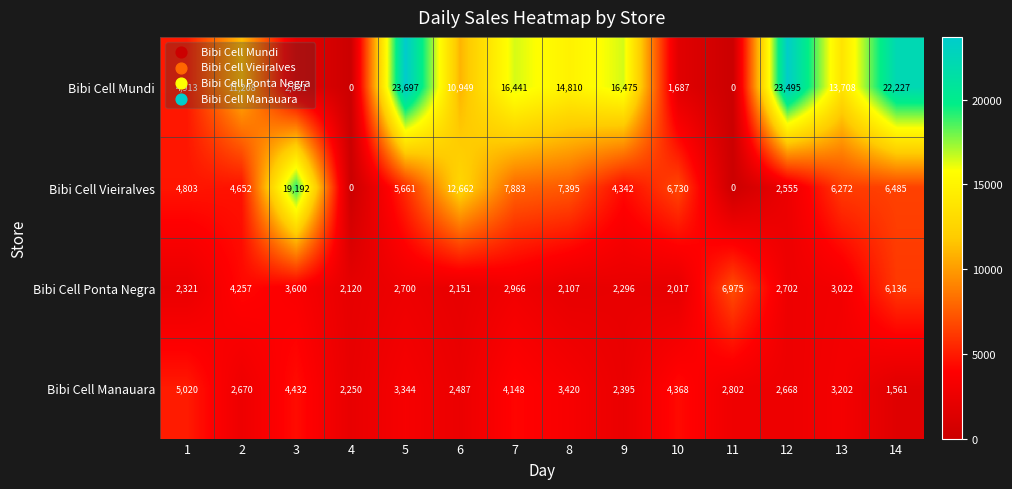

What is the greatest value displayed?

23697